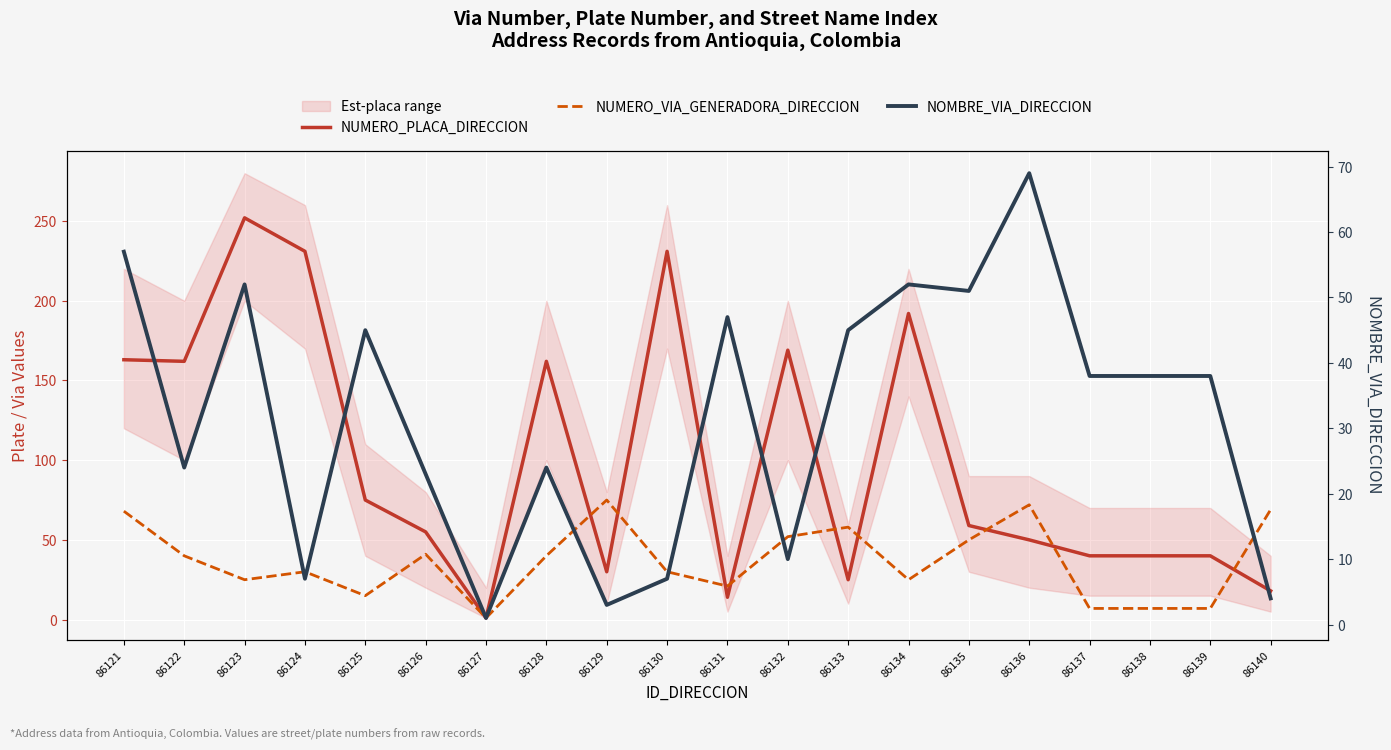

Which label corresponds to the largest value in the chart?

86123